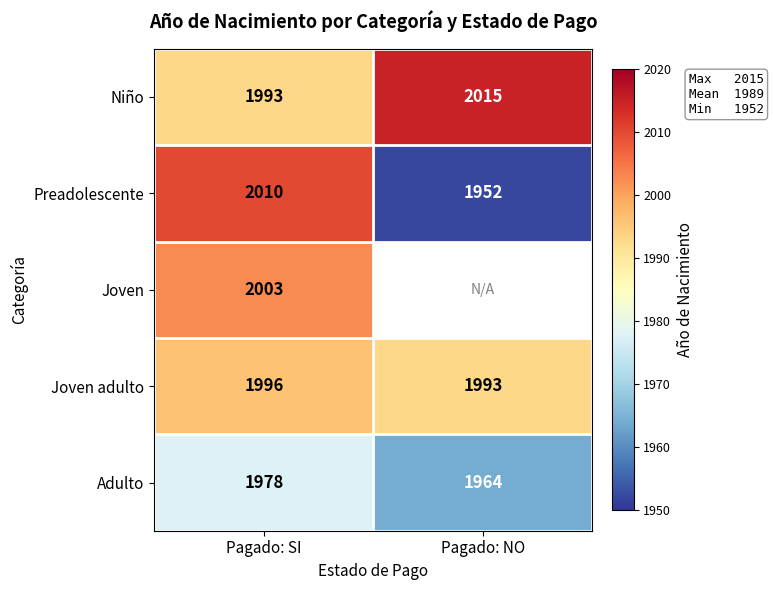

Between Pagado: SI and Pagado: NO, which is larger?

Pagado: NO